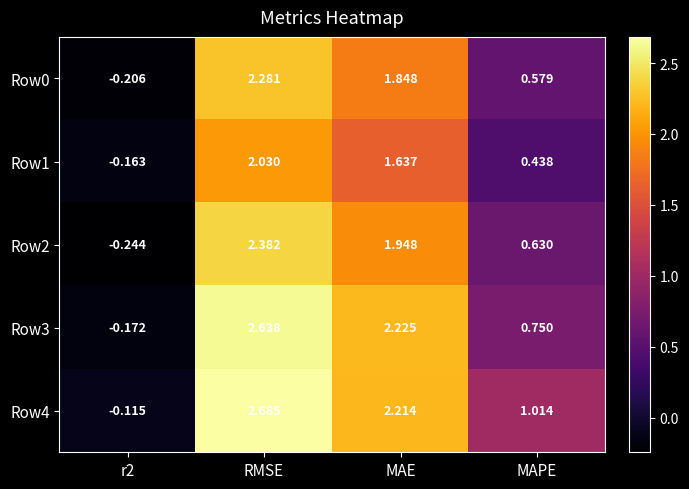

Which series has the largest range (max minus min)?

Row3